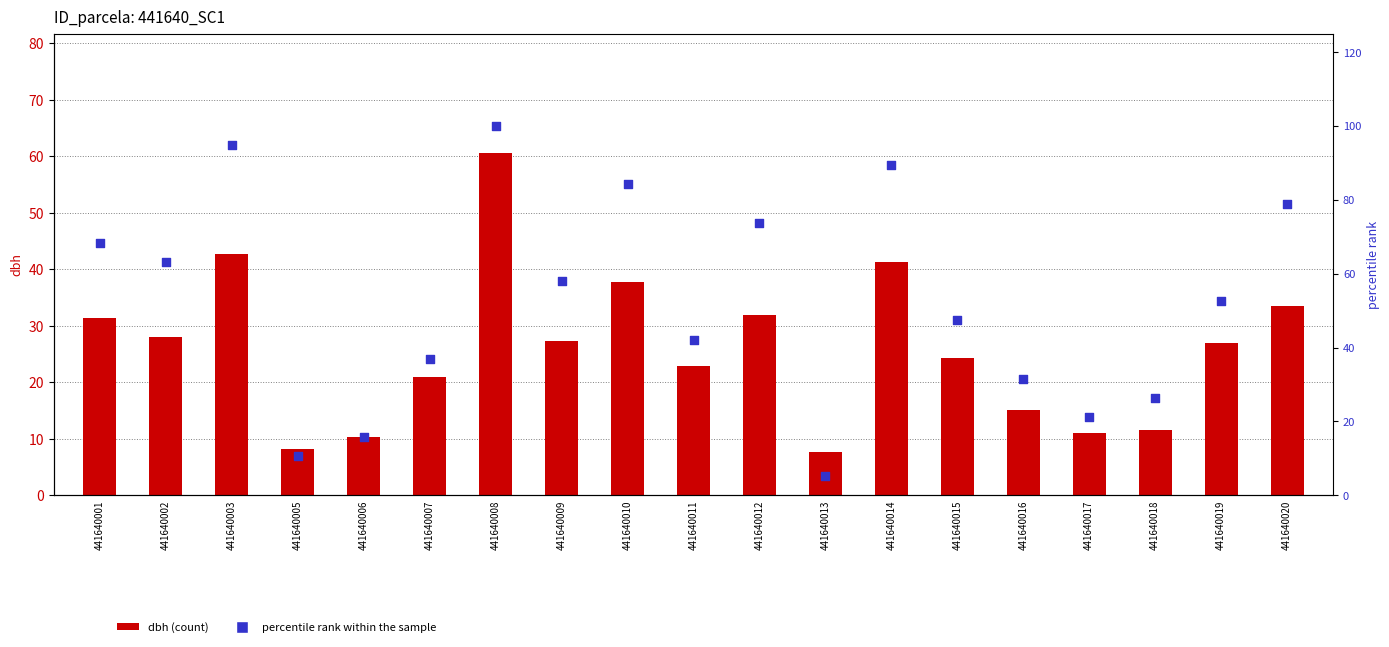

Which series contains the lowest Y value?

percentile rank within the sample